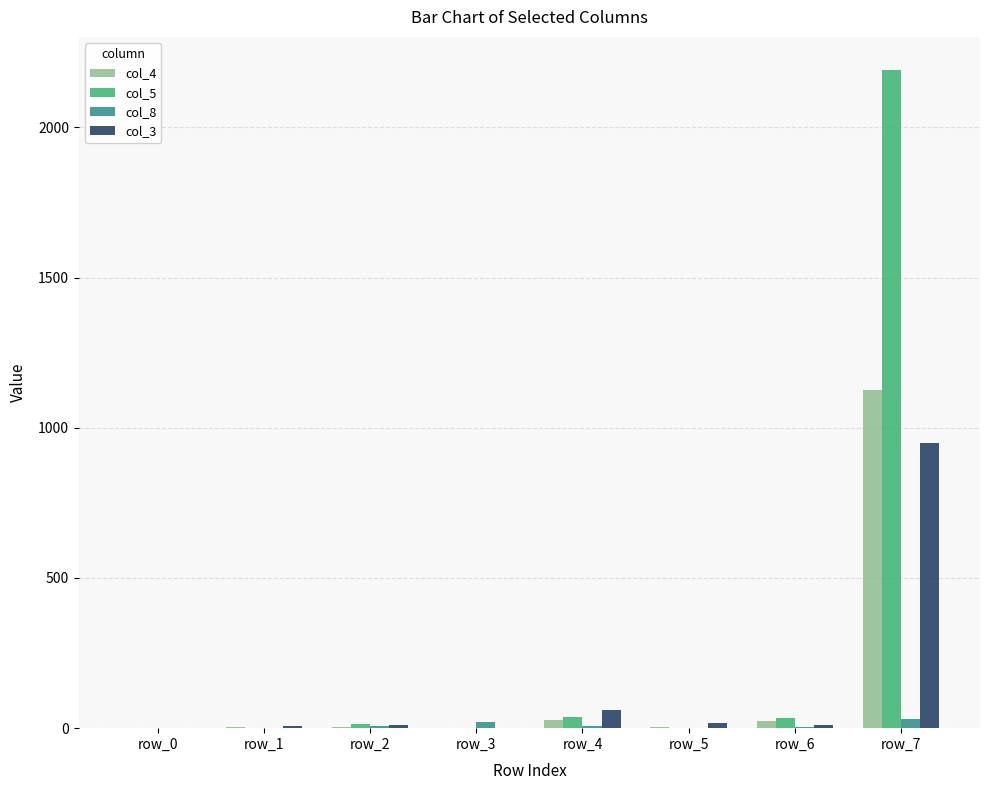

Which category has the highest value across all series?

row_7